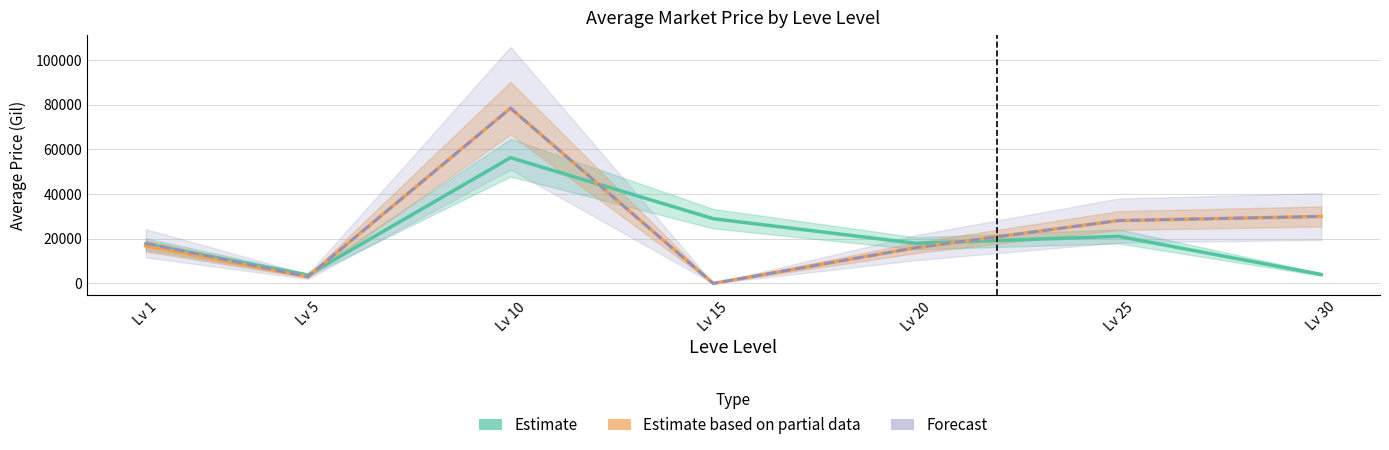

What is the sum of all LevePriceHQ values?

173659.2